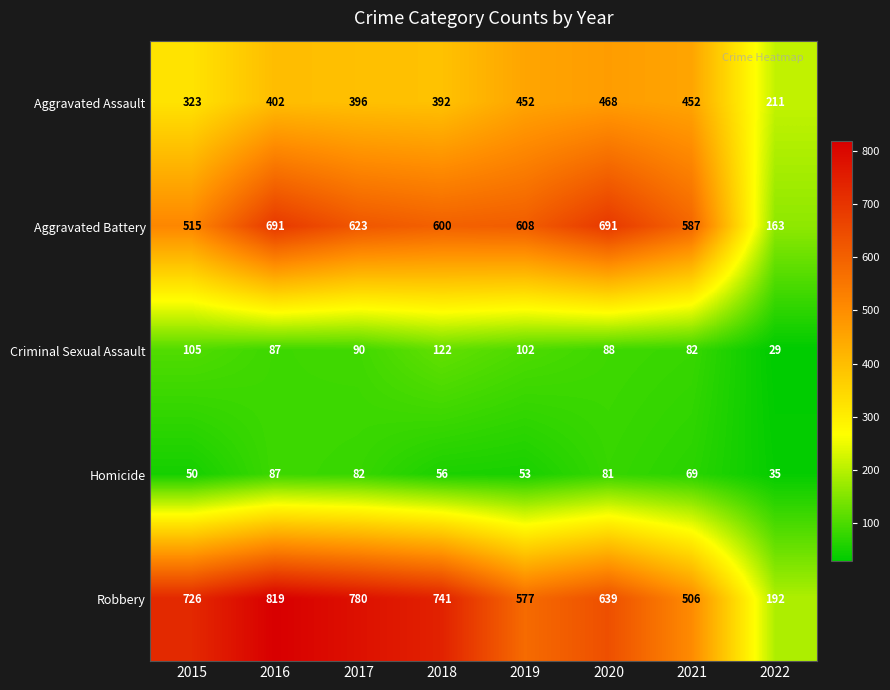

What is the difference between the maximum and minimum values in the Criminal Sexual Assault series?

93